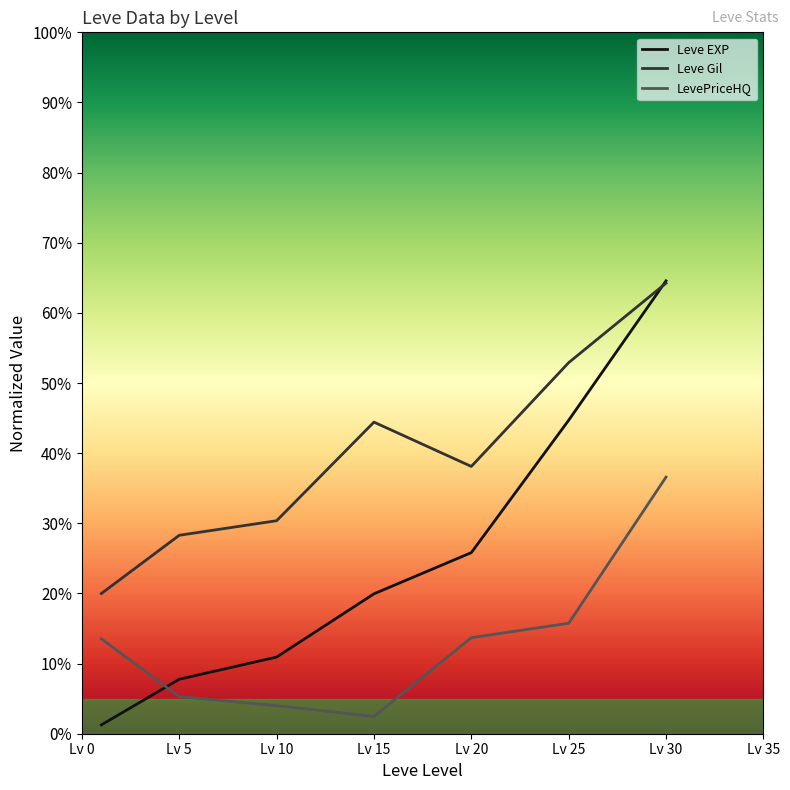

What is the value of the LevePriceHQ point at the 1st from the left?

0.1